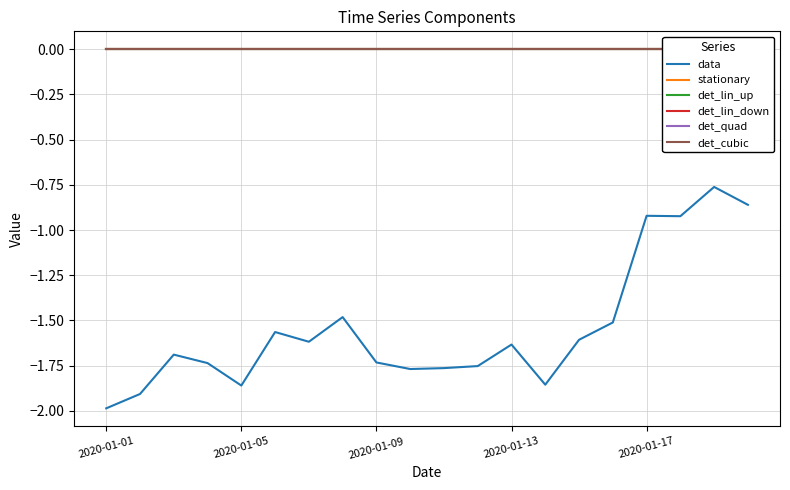

The value of det_lin_up at 5 is 0.0. True or false?

True